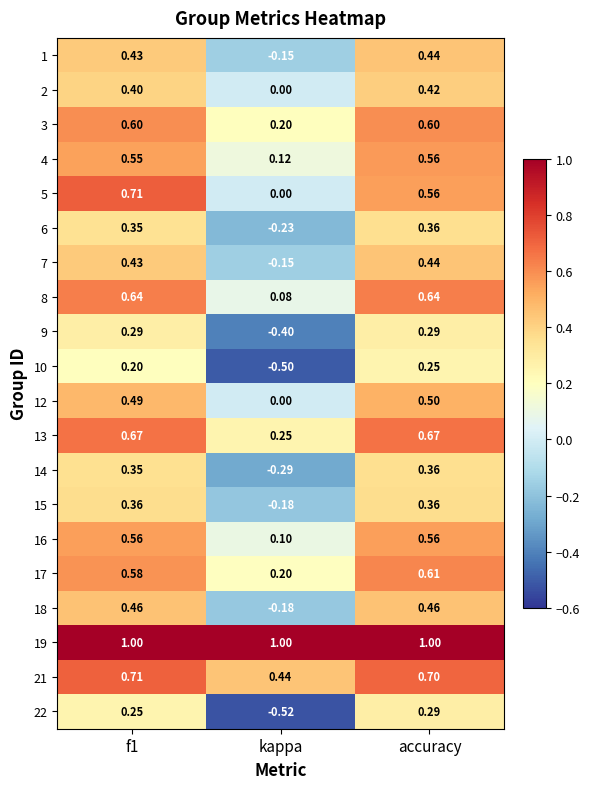

At which category does the chart reach its minimum across all series?

kappa